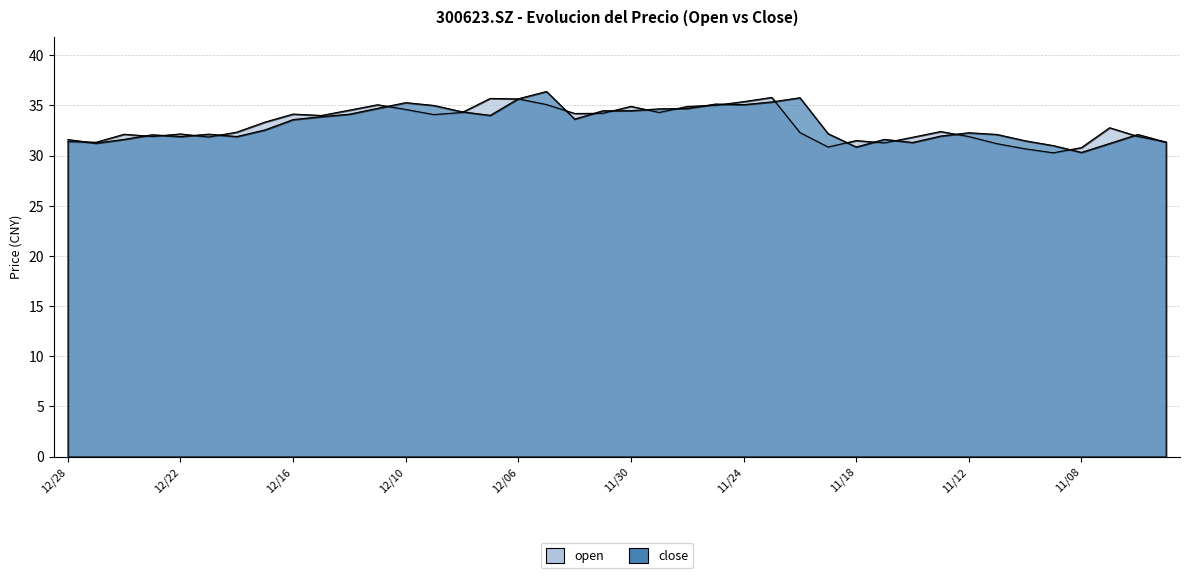

What is the smallest value displayed?

30.3